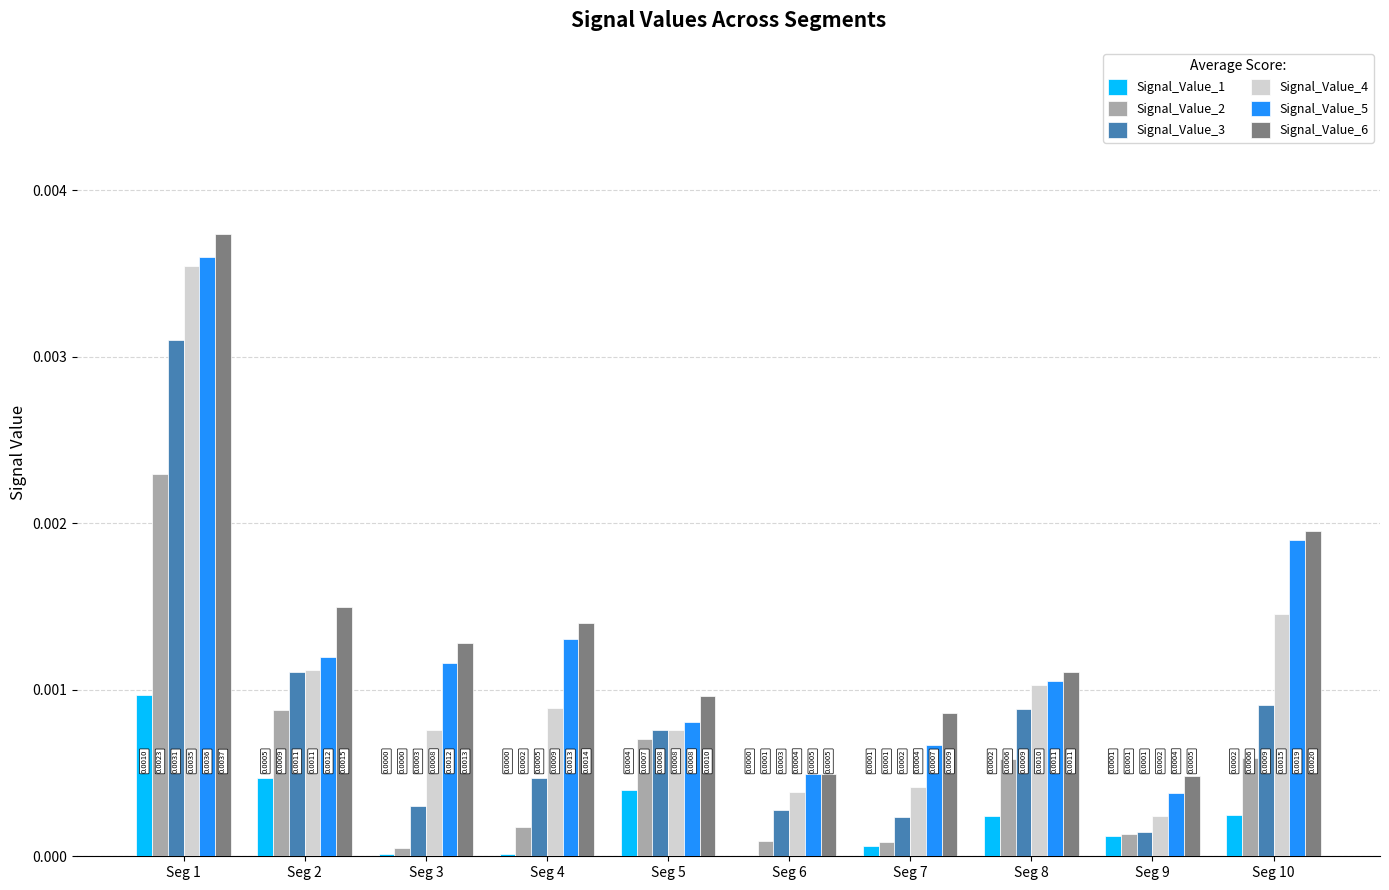

Does the chart contain stacked bars?

No